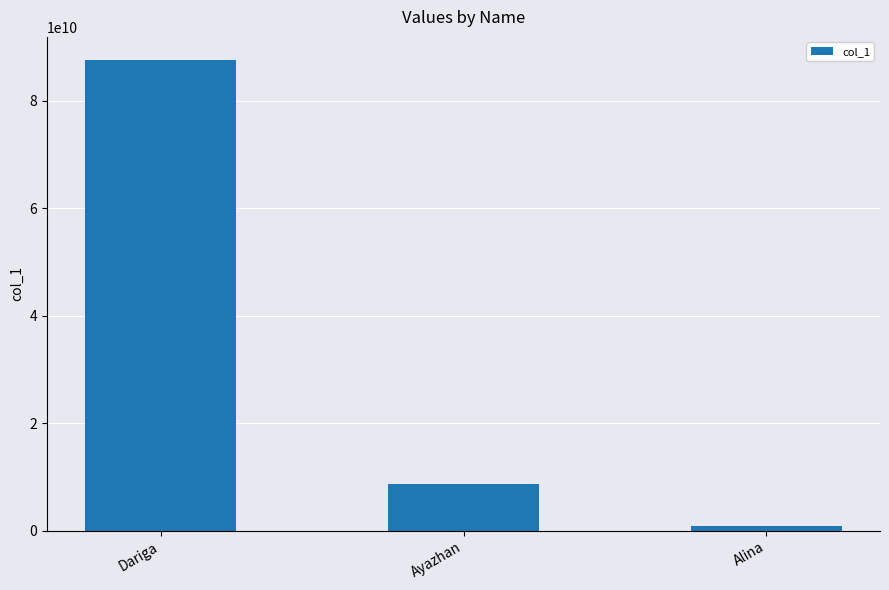

How many series are shown in this chart?

1